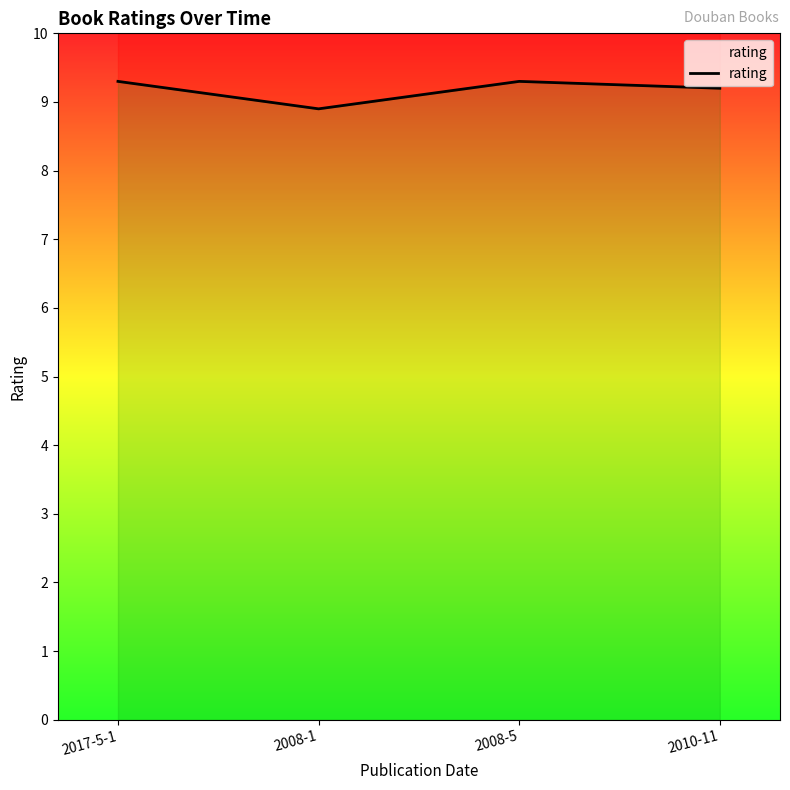

Rank the categories by value from highest to lowest.

2017-5-1, 2008-5, 2010-11, 2008-1